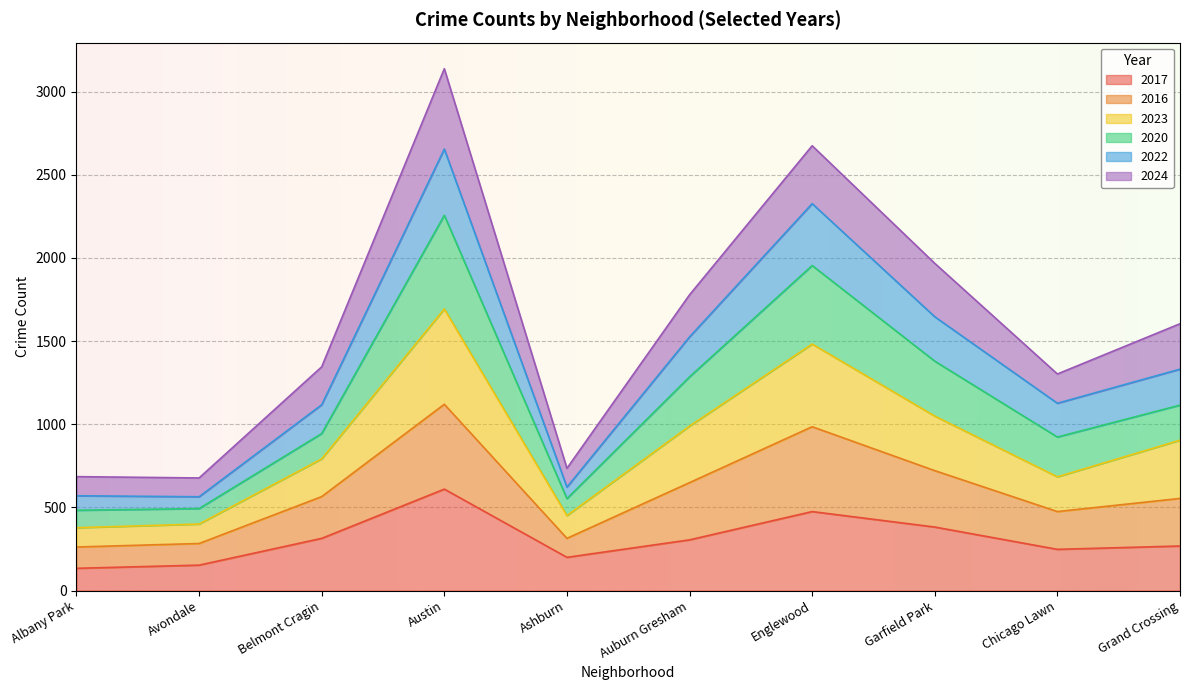

What is the total value across all series at Auburn Gresham?

1778